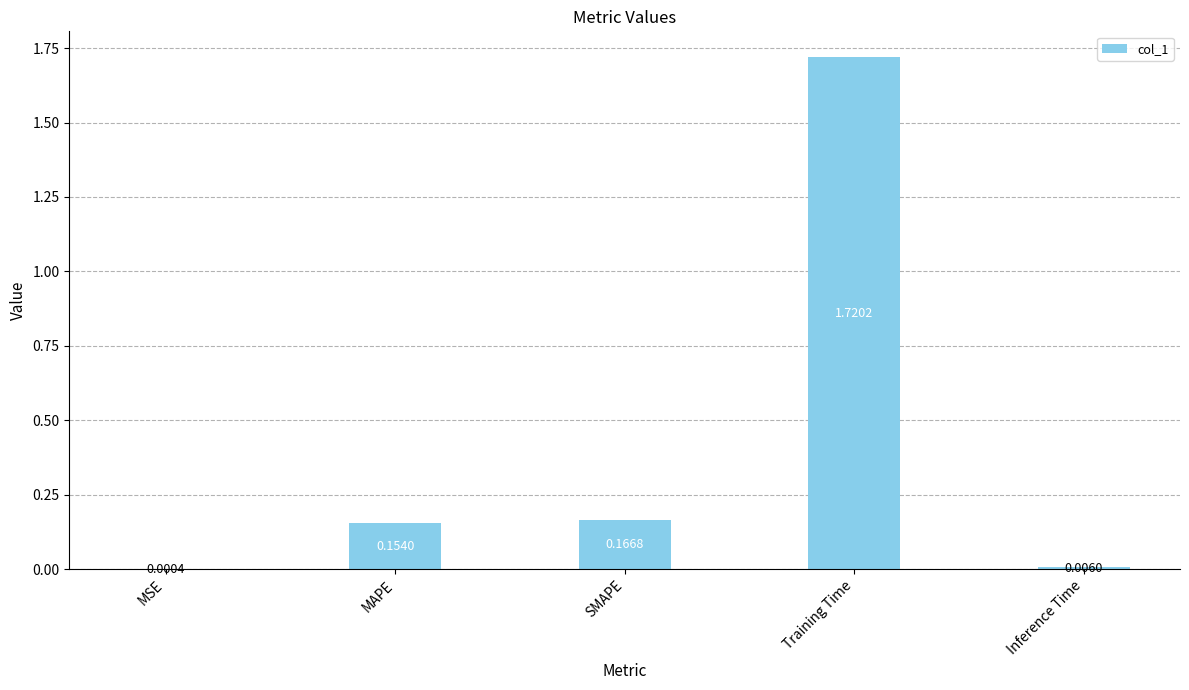

Which label corresponds to the largest value in the chart?

Training Time